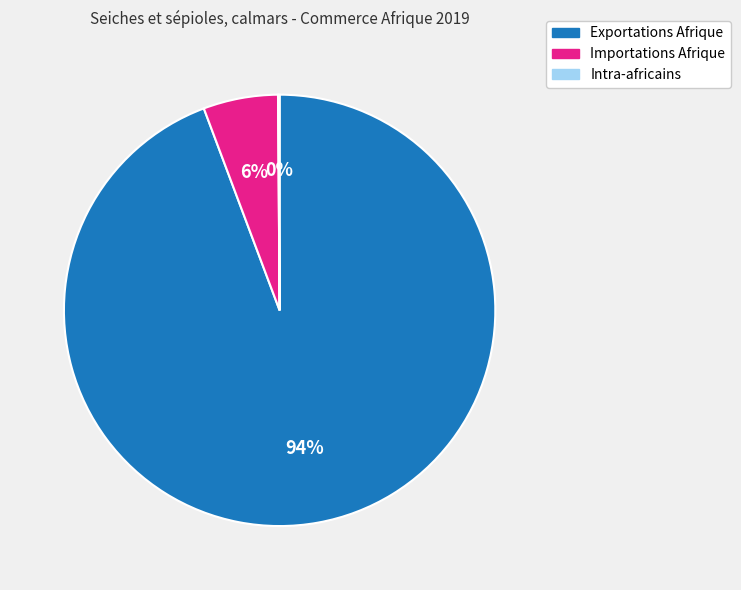

True or false: Exportations Afrique accounts for 94% of the total.

True